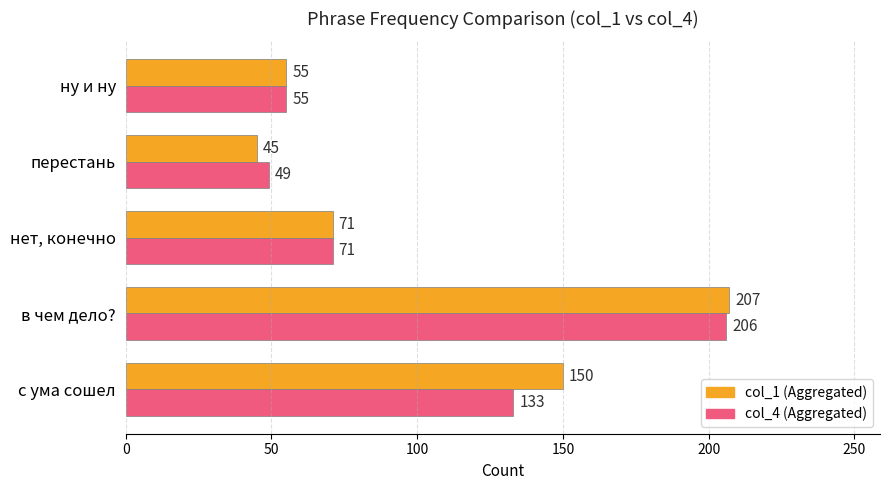

At which category does the chart reach its peak across all series?

в чем дело?